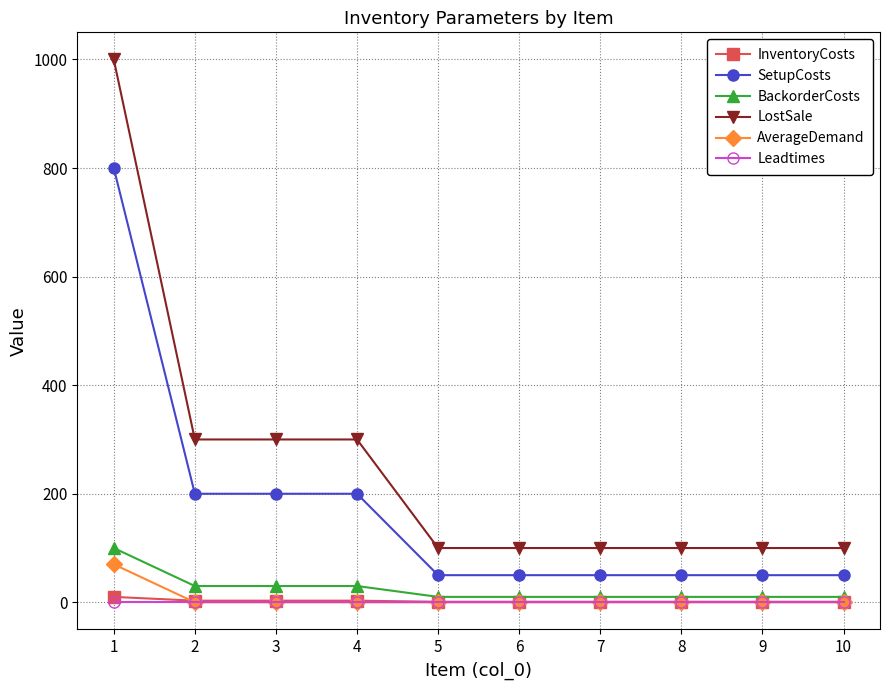

How many LostSale values are between 100 and 300?

9